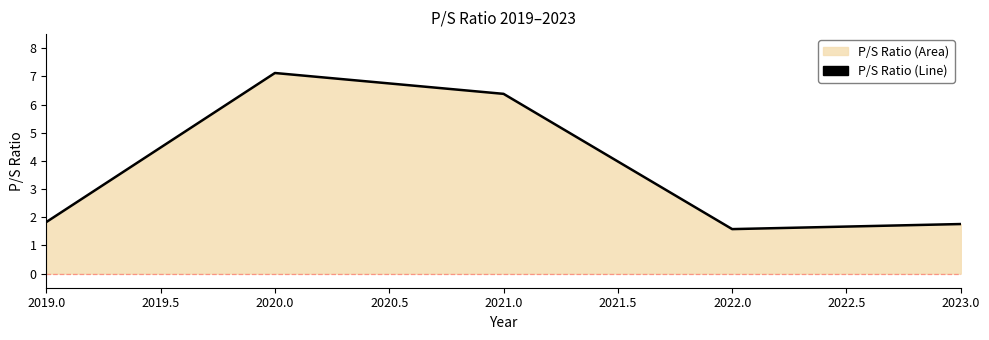

What is the smallest value displayed?

1.6